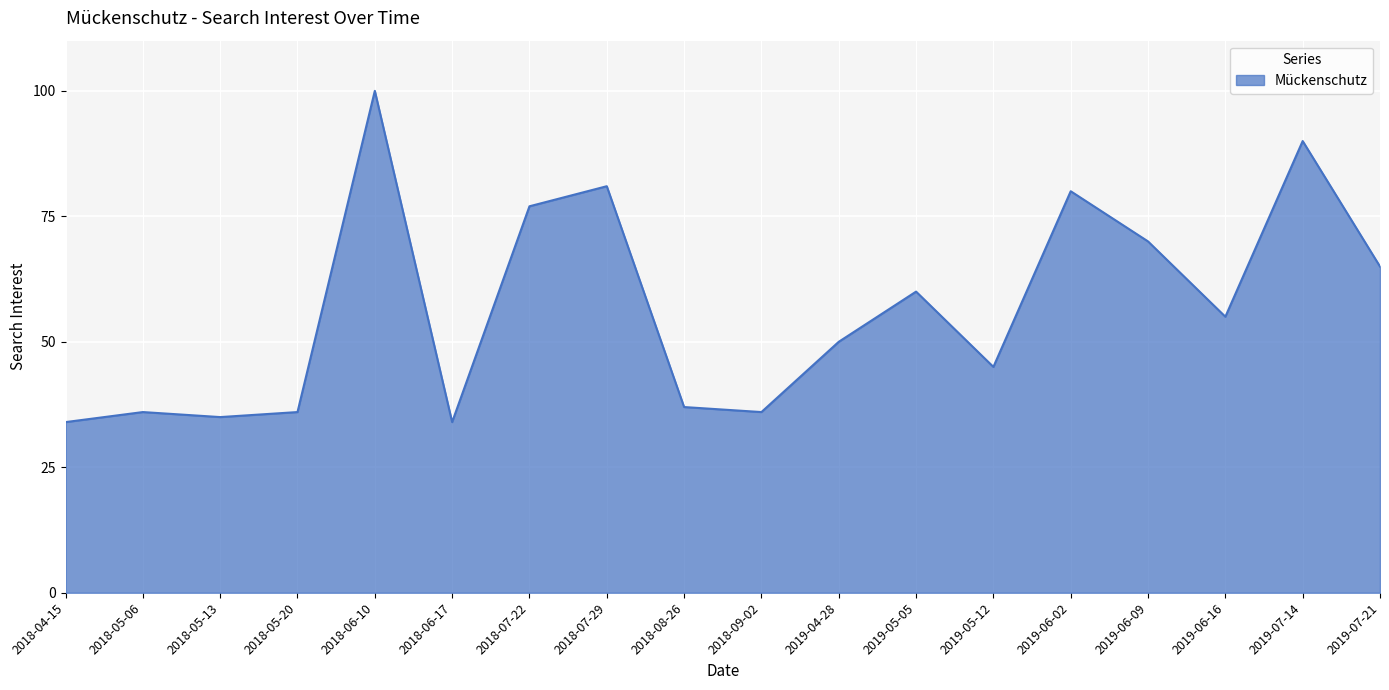

At which category does the chart reach its peak across all series?

2018-06-10